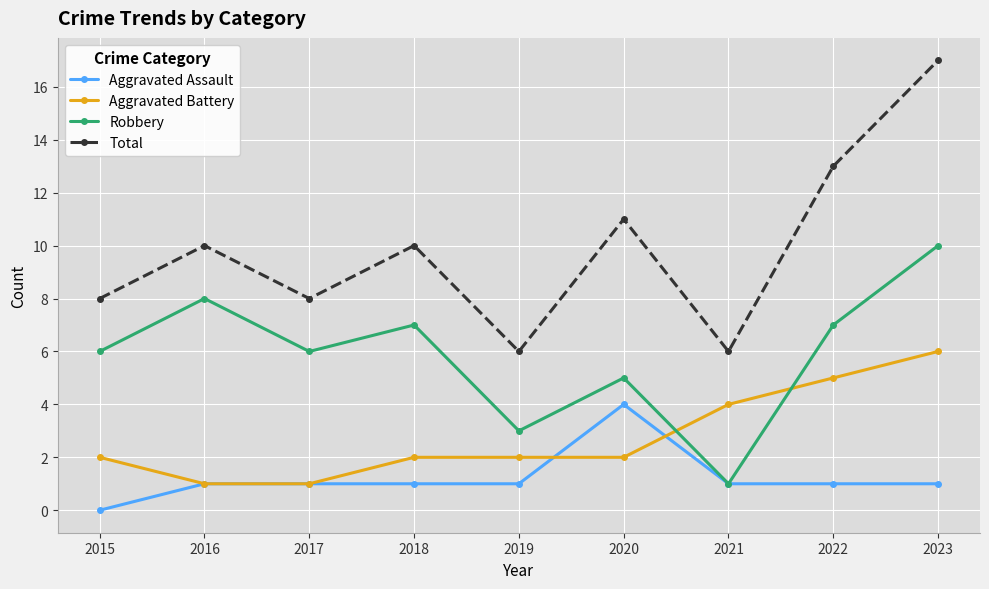

True or false: Robbery and Total intersect in this chart.

False